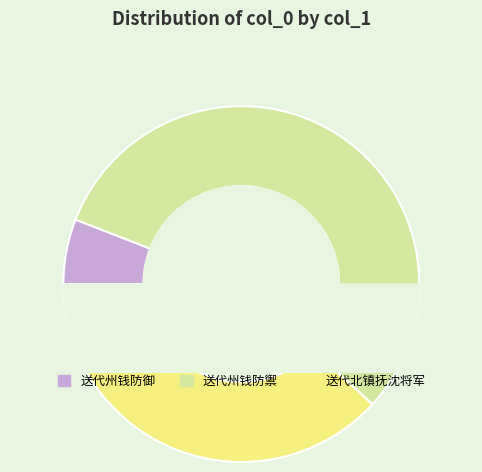

Does 送代北镇抚沈将军 account for over 50% of the chart?

No